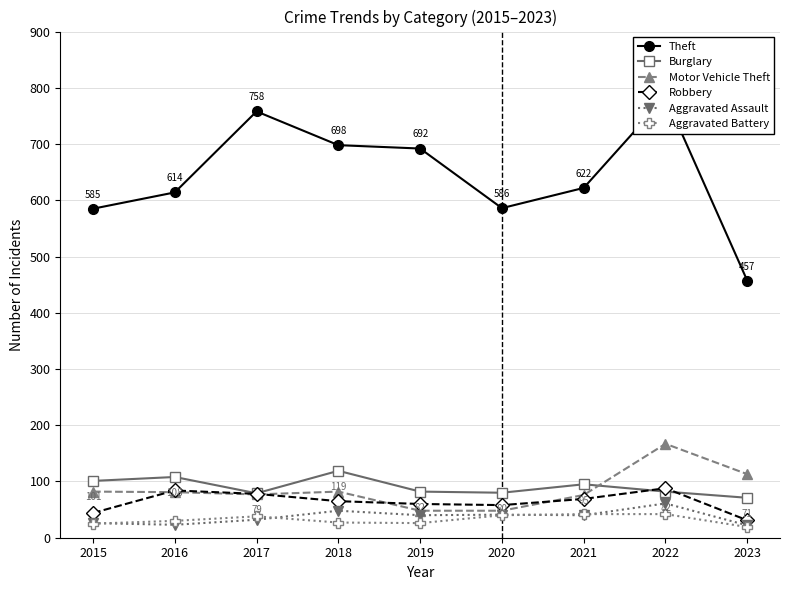

What value does the Aggravated Battery series have at 2021, to the nearest 10?

40